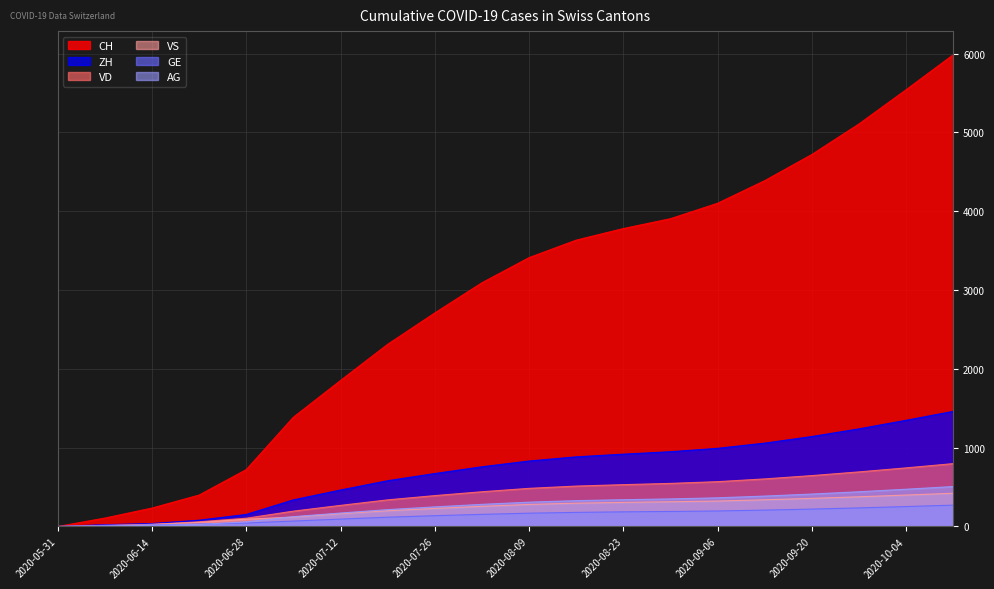

Between 2020-09-20 and 2020-10-04, which is larger?

2020-10-04